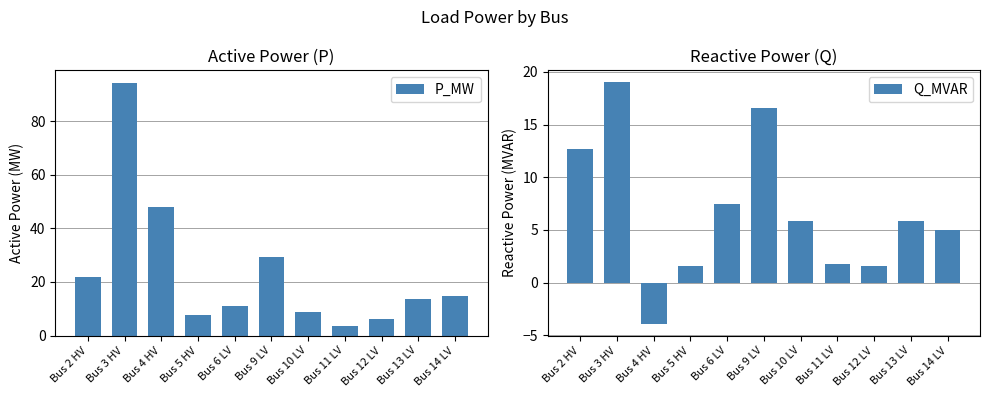

How many categories are shown in the chart?

11